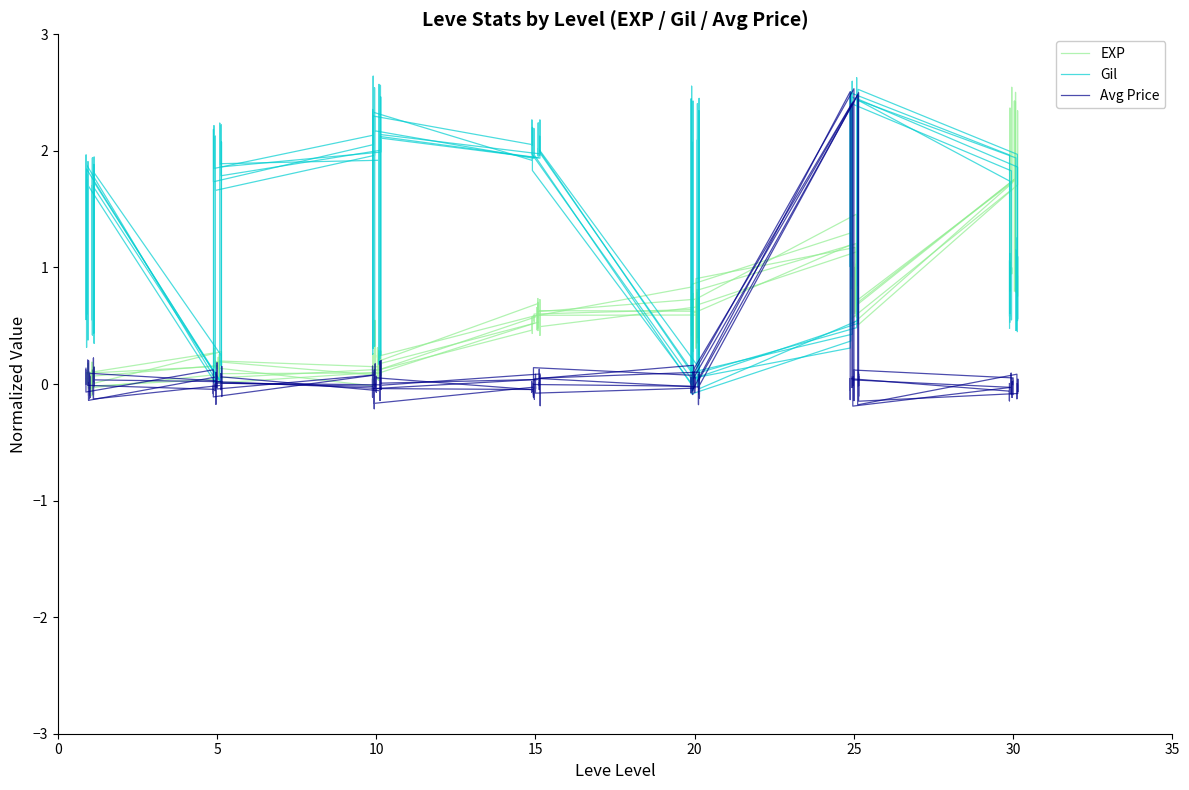

In Gil, how many points are higher than both neighbors (excluding endpoints)?

12